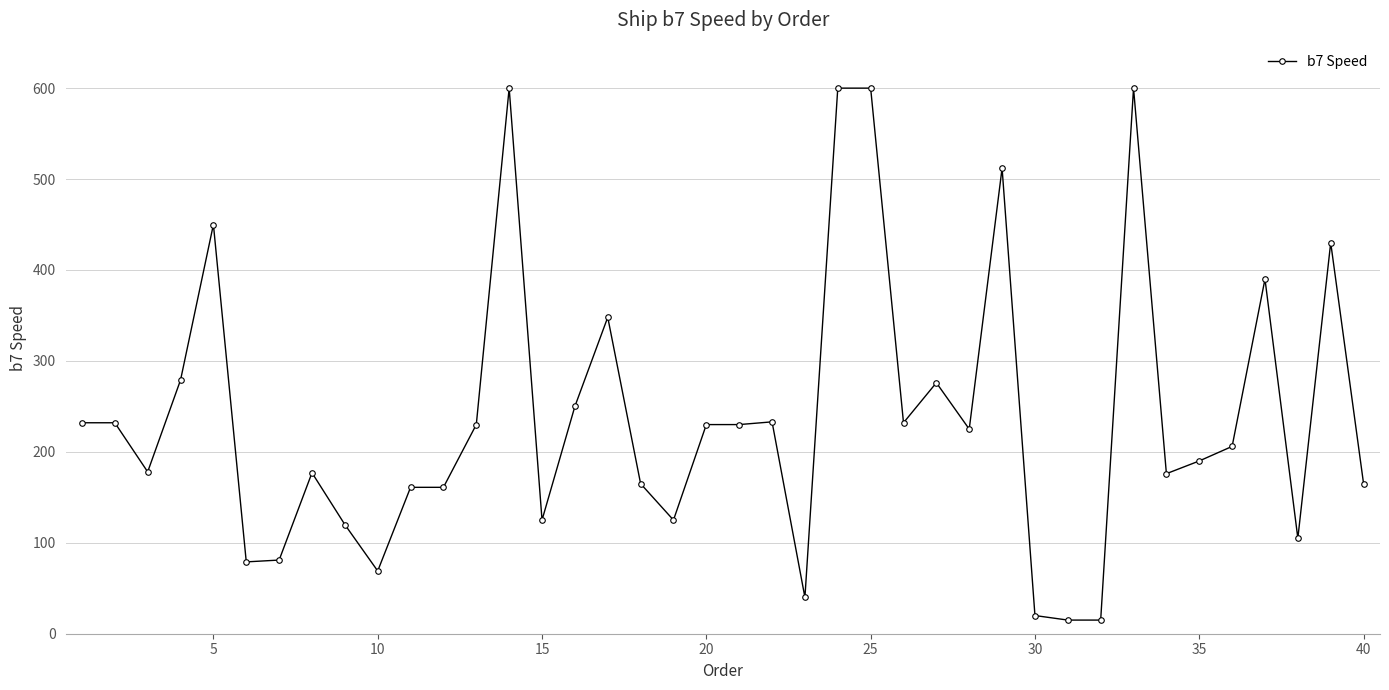

What is the value of the 7th point from the left?

81